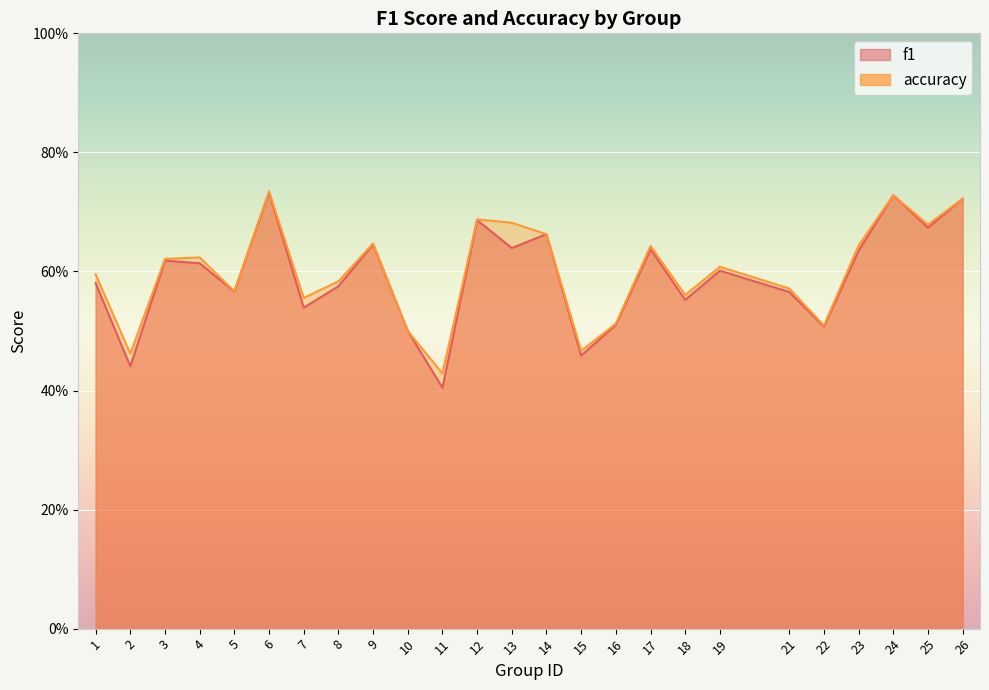

After their last crossing, which series has the higher values: accuracy or f1?

accuracy